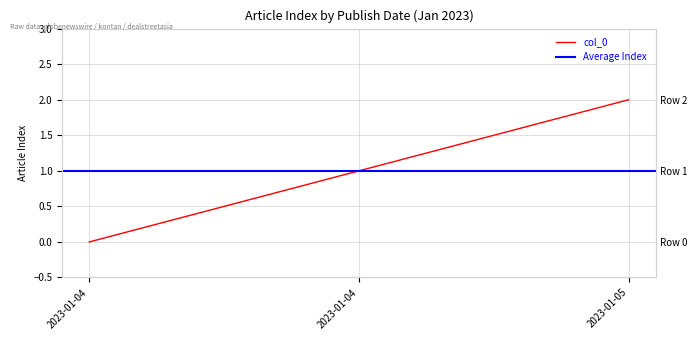

What is the difference between the maximum and minimum values?

2